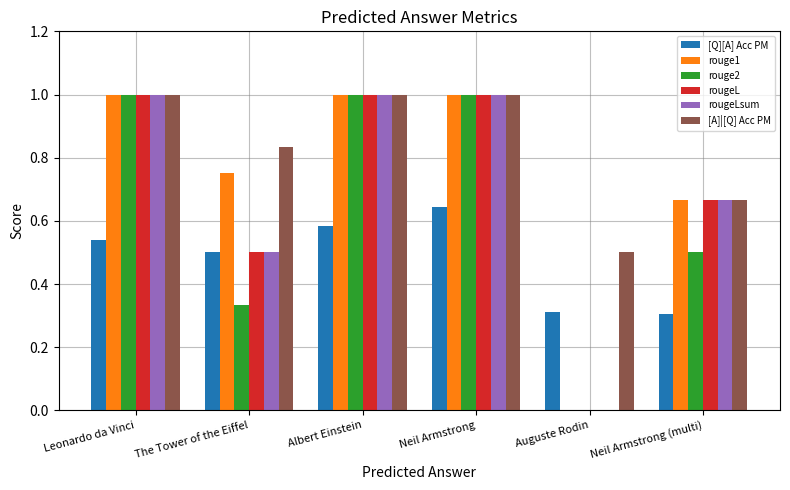

What is the maximum value shown in the chart?

1.0